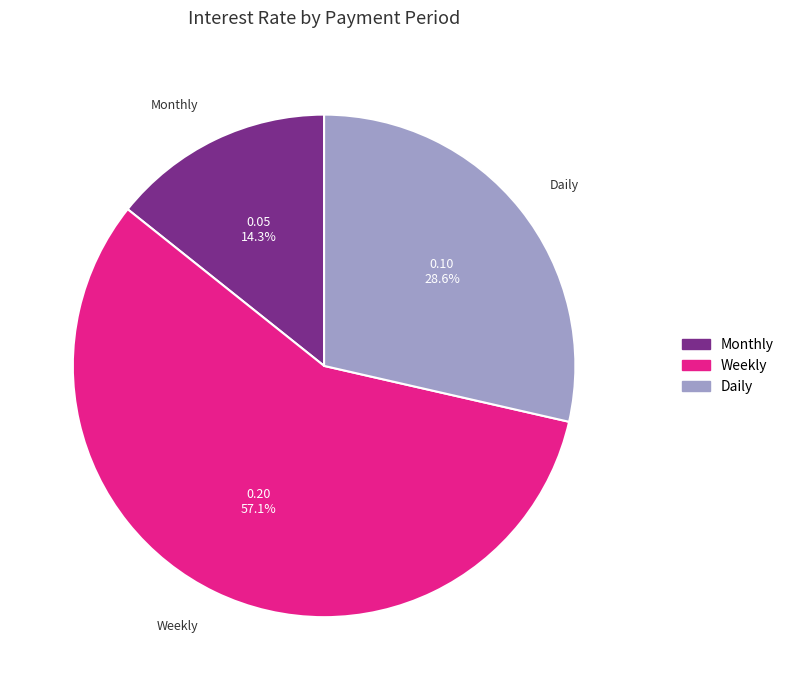

Is it true that Daily is 29% of the pie?

True